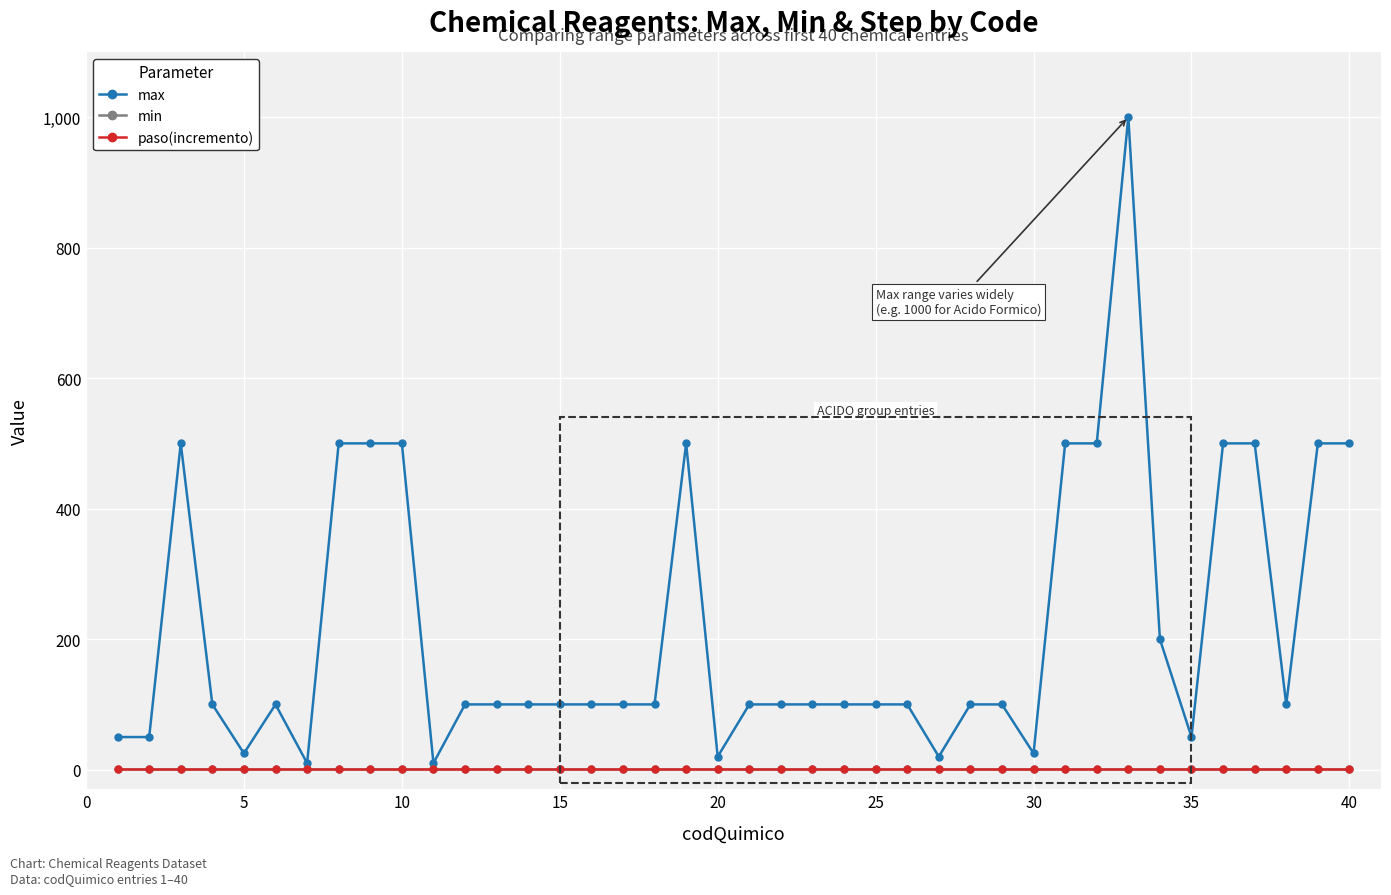

Where is max nearest to the value 505?

10